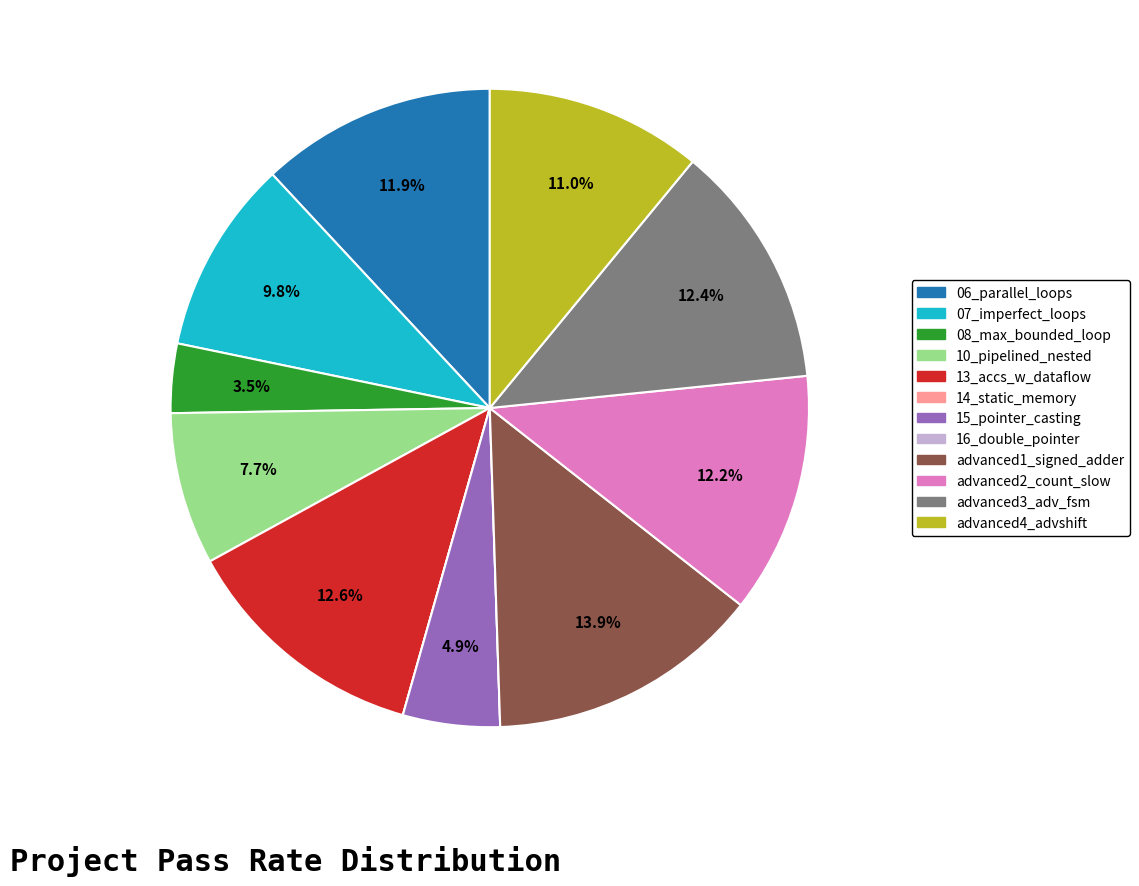

To the nearest percent, what is the difference between the largest and smallest slice percentages?

14%